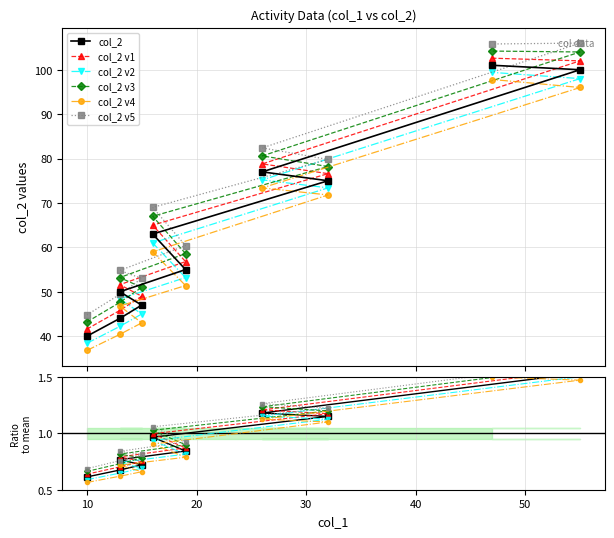

What is the average value?

65